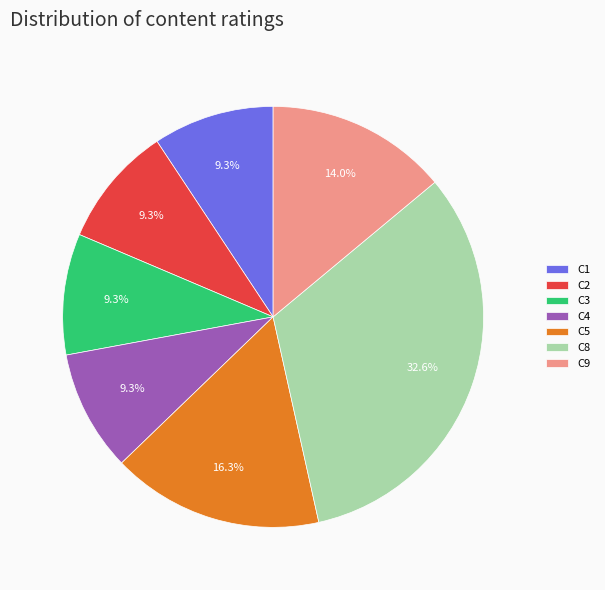

Combined, what portion of the pie is C9 and C2?

23.3%